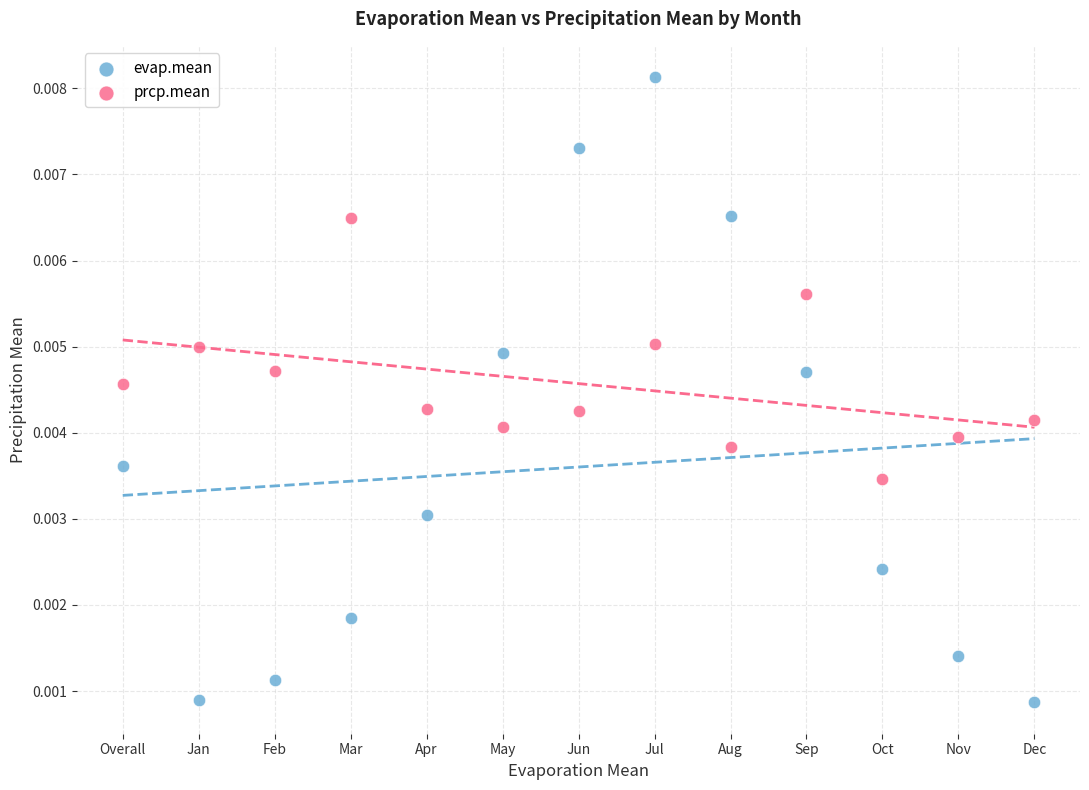

Which series contains the lowest Y value?

evap.mean